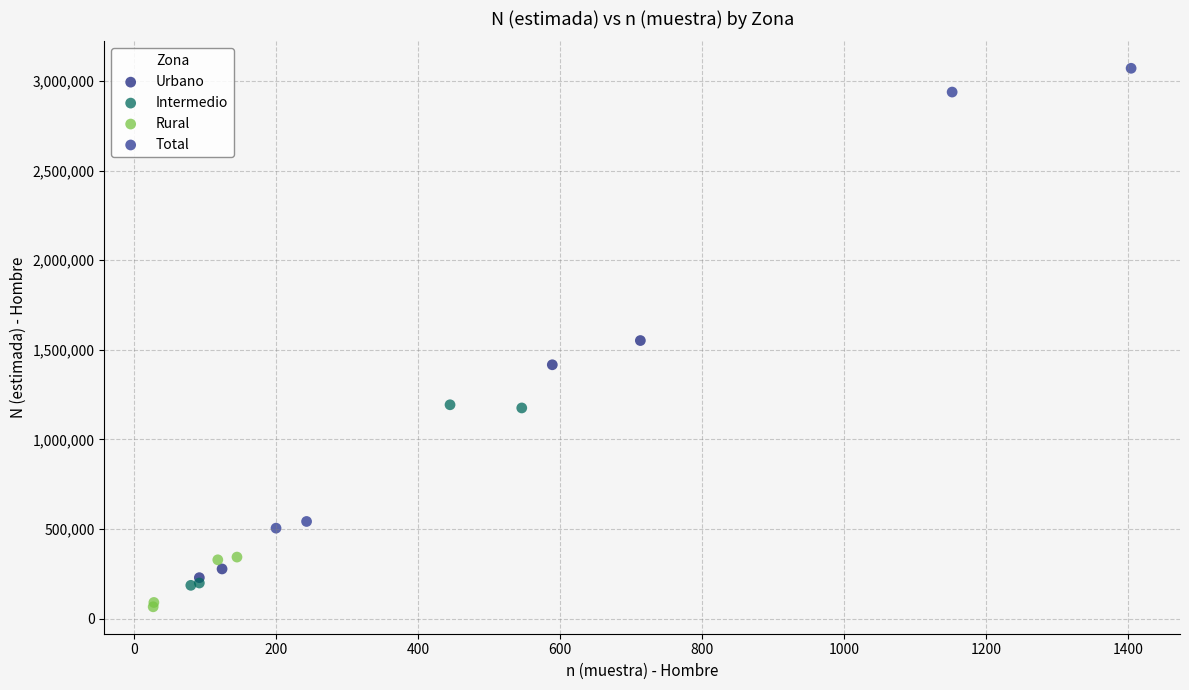

Which series has the largest Y range (max minus min)?

Total